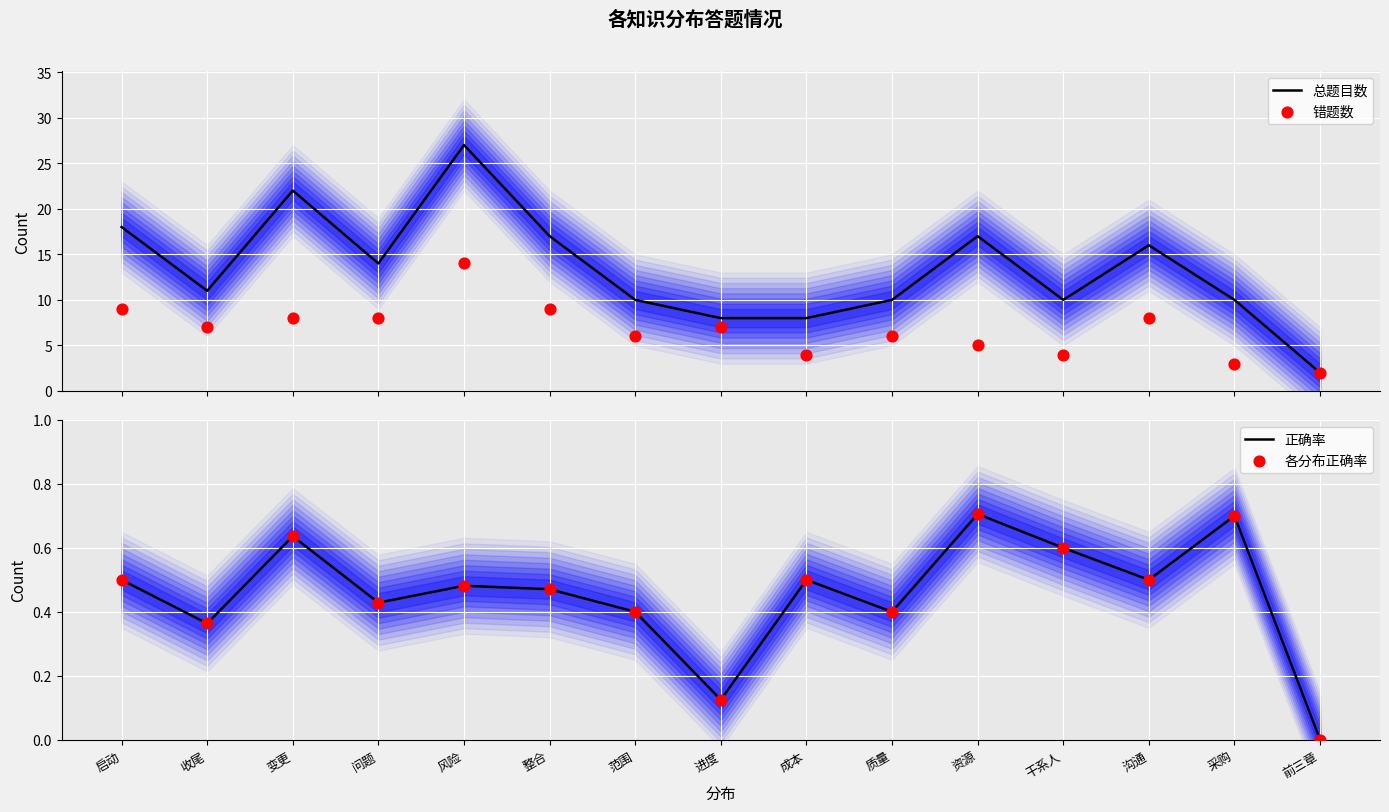

Is the value of 各分布正确率 at 干系人 greater than the value of 总题目数 at 范围?

No